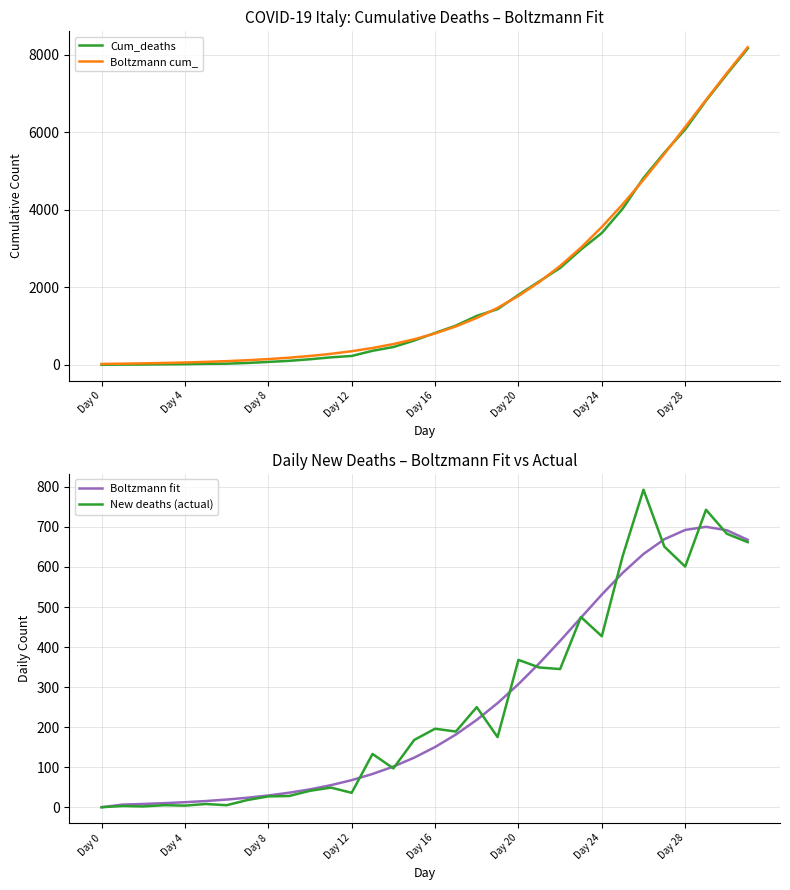

At which label does Cum_deaths first exceed 827?

17